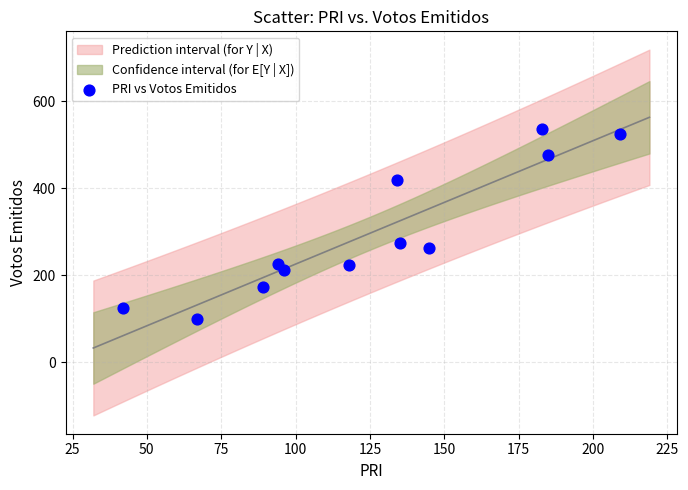

What is the average Y value?

296